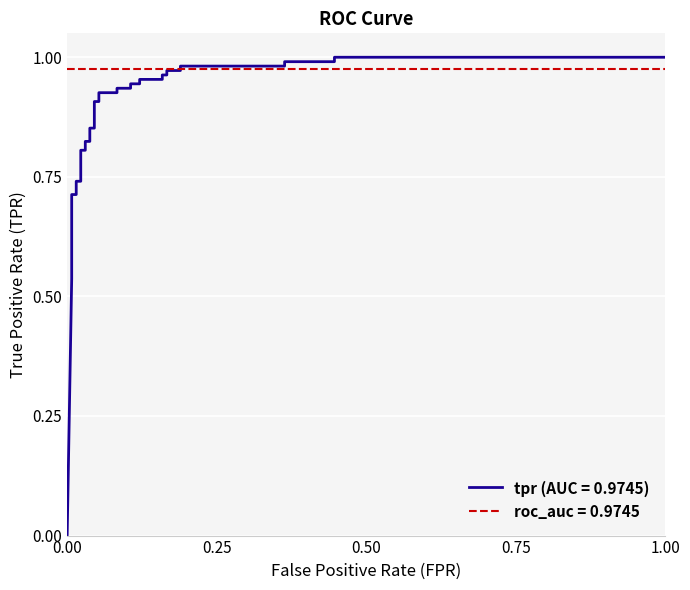

What is the difference between the maximum and minimum values?

1.0